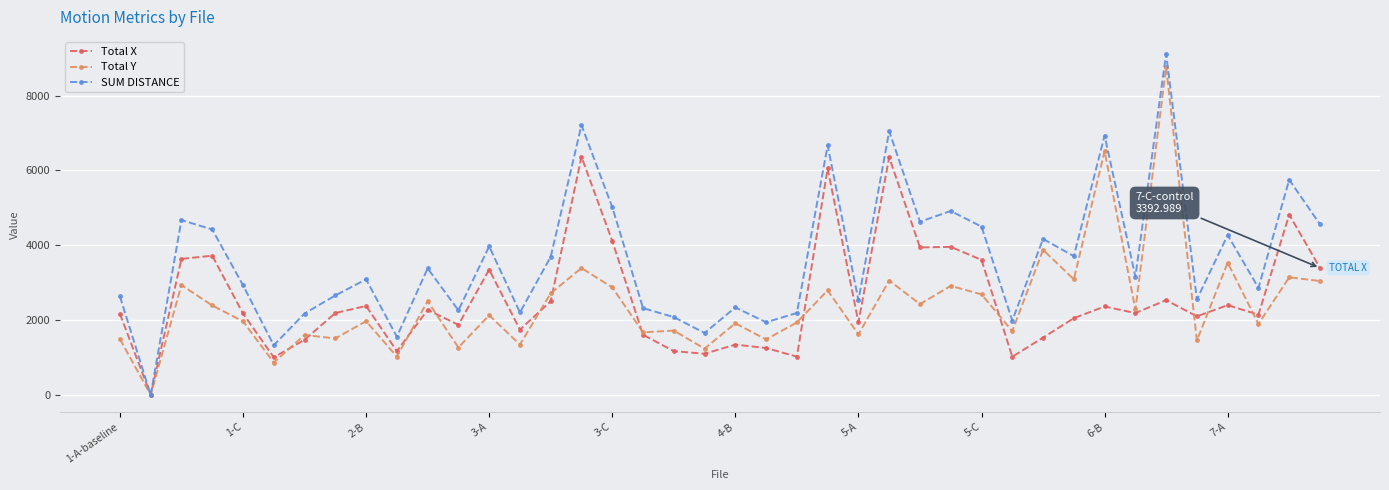

Which series has the largest total across all categories?

SUM DISTANCE